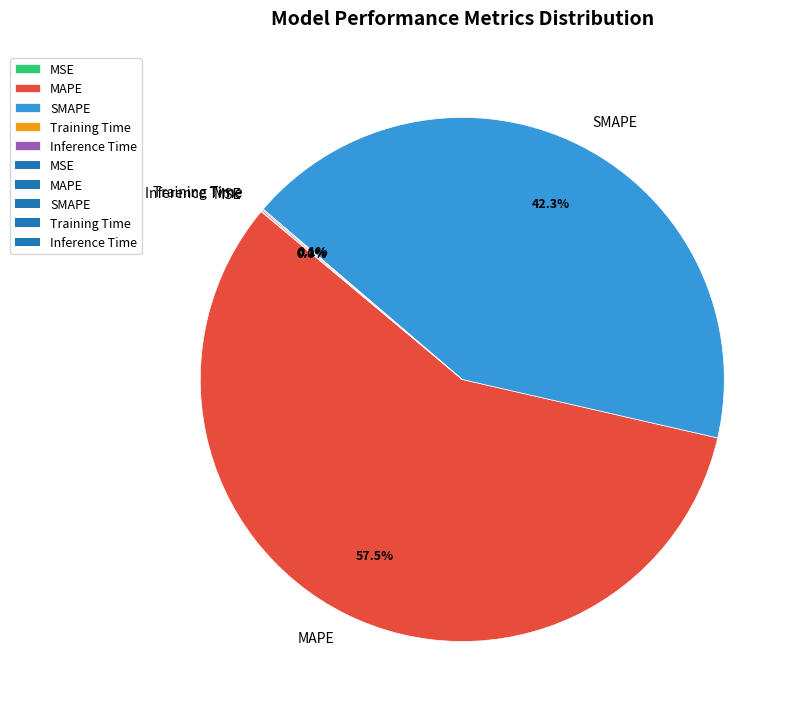

Is it true that MAPE is 68% of the pie?

False